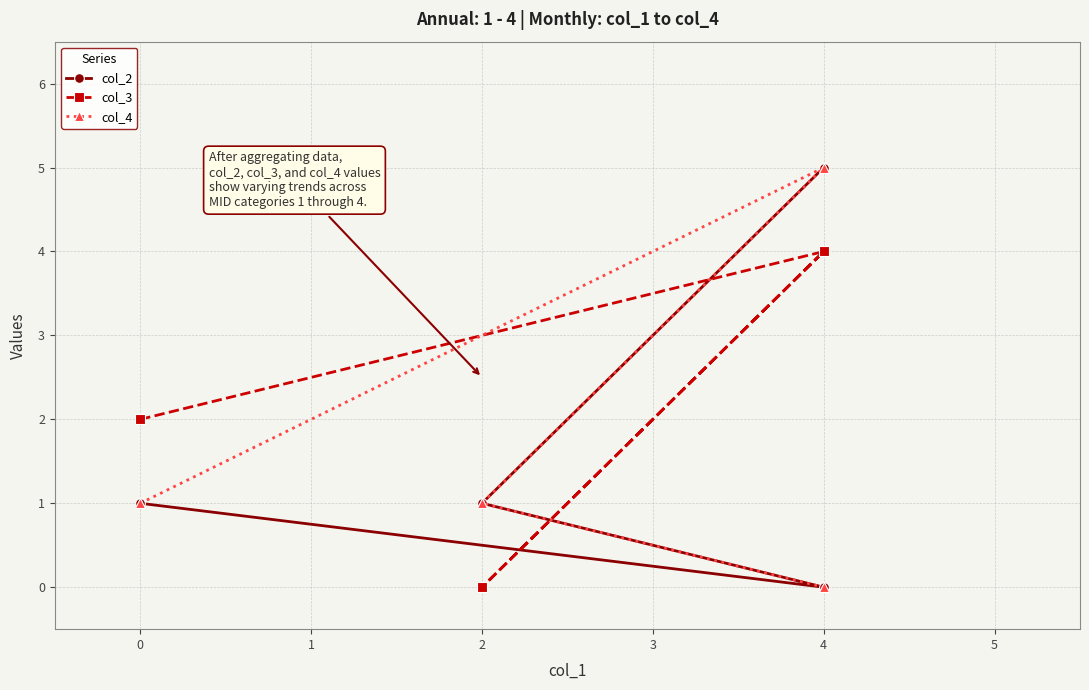

How many intersections are there between col_2 and col_3?

1